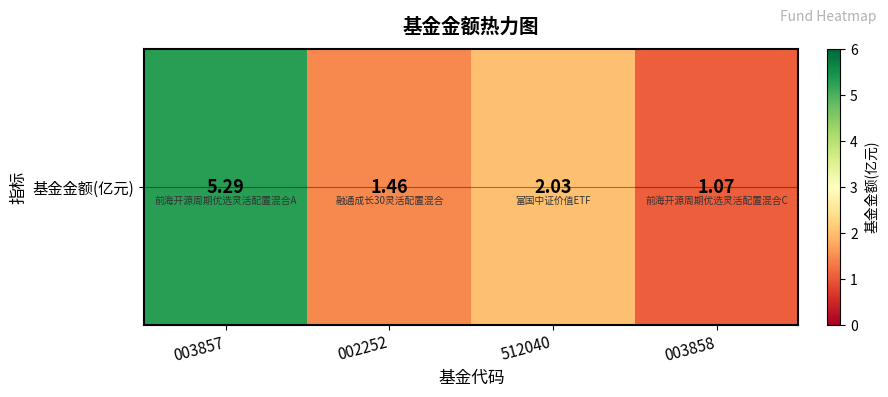

List the labels in order of value, smallest first.

003858, 002252, 512040, 003857